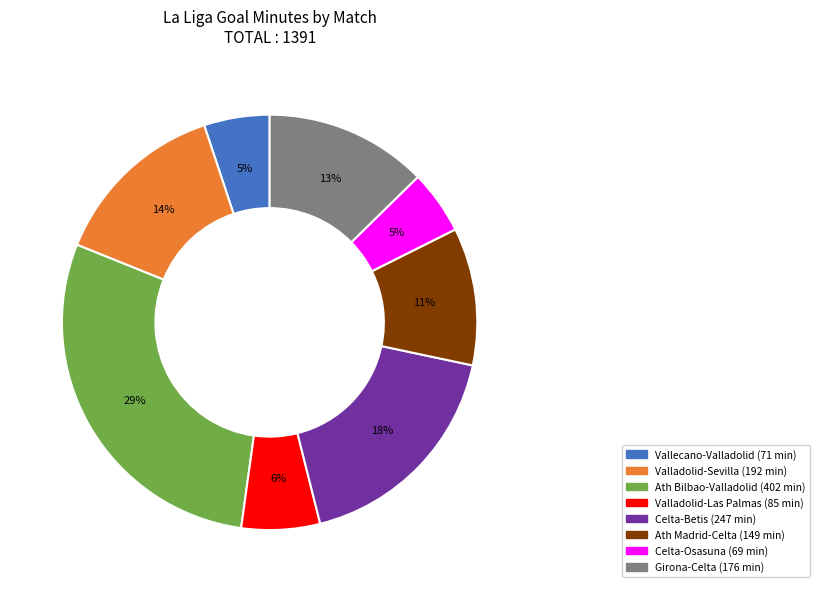

To the nearest percent, what is the difference between the largest and smallest slice percentages?

24%